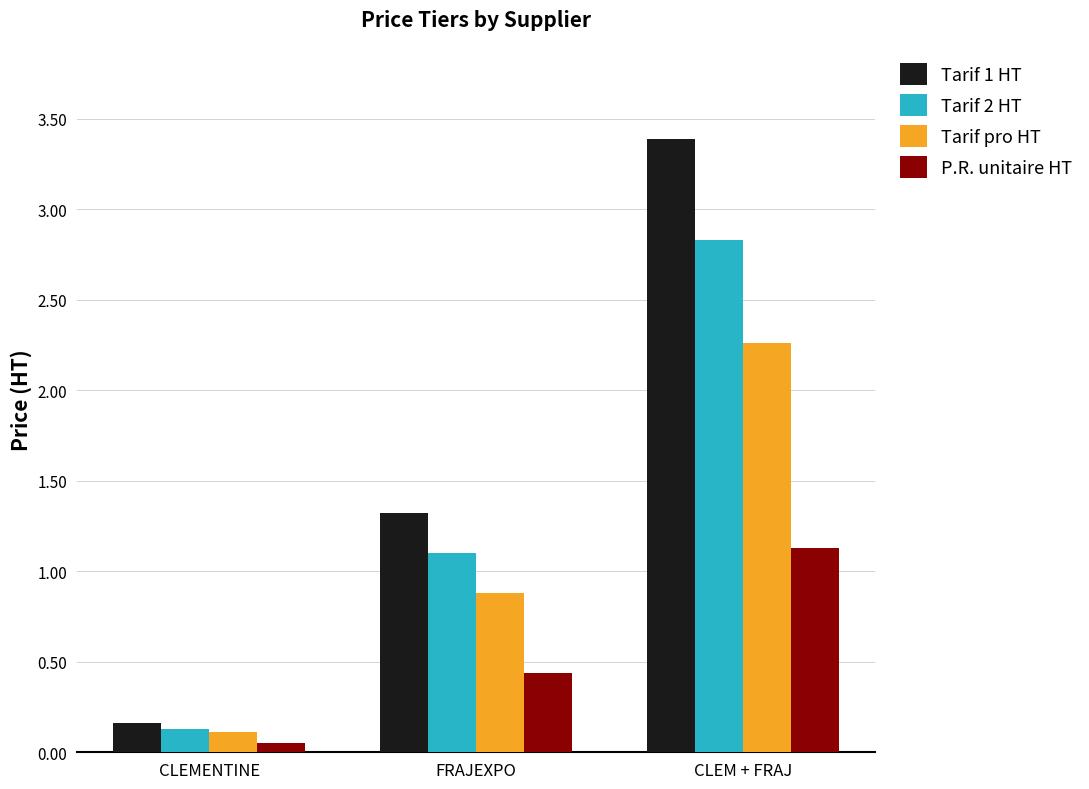

Rank the series by their maximum value, from lowest to highest.

P.R. unitaire HT, Tarif pro HT, Tarif 2 HT, Tarif 1 HT